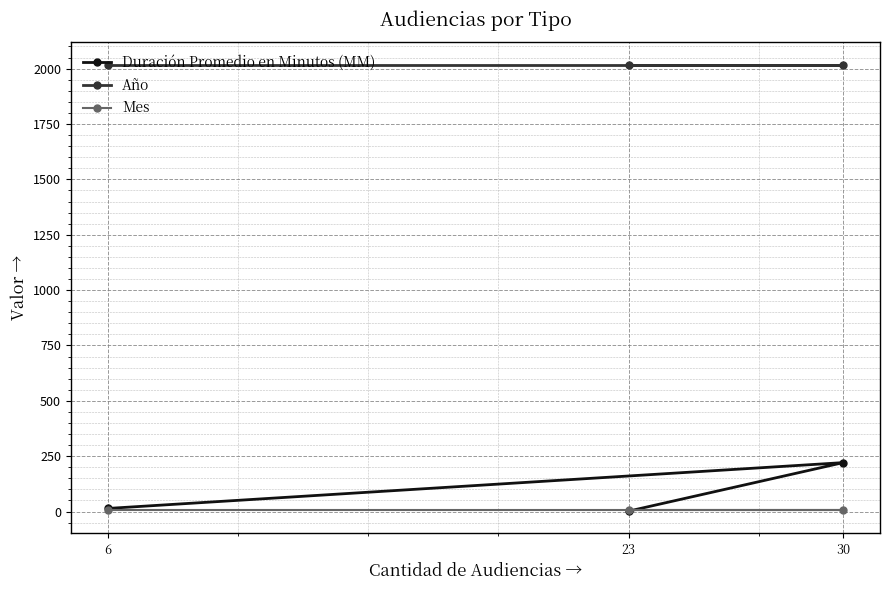

The Año series shows 942 at 30. True or false?

False